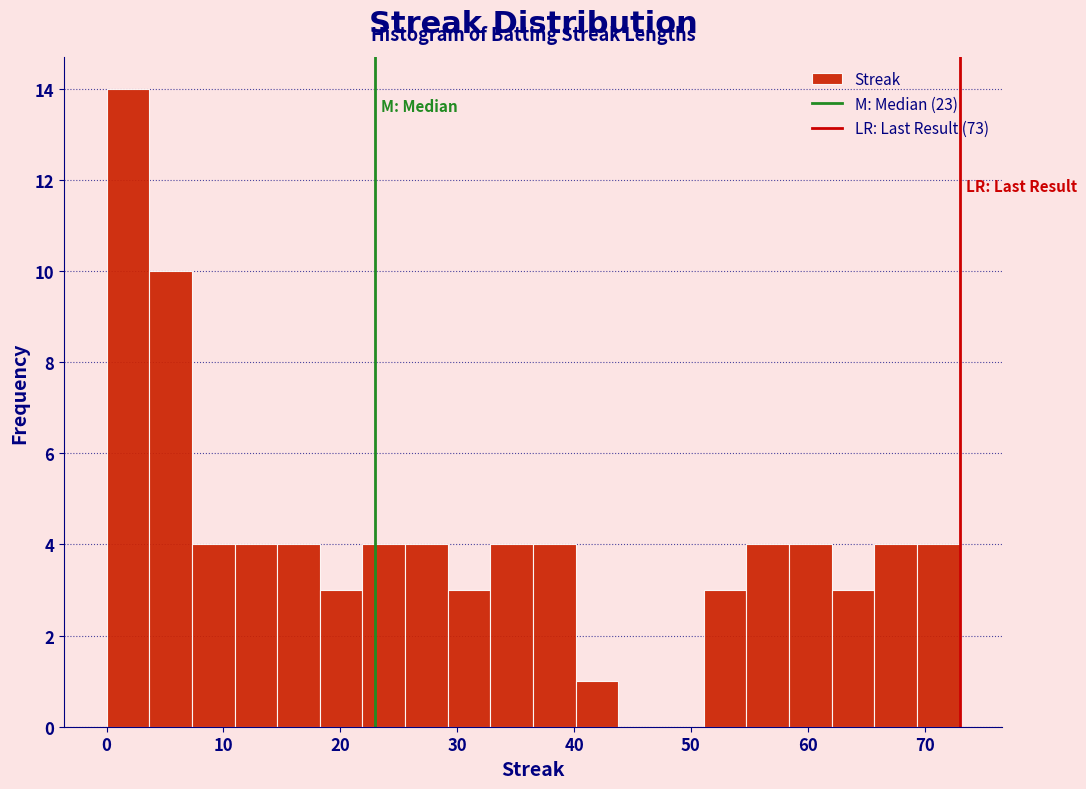

Read against the x-axis, roughly where is the centre of the tallest bar?

2